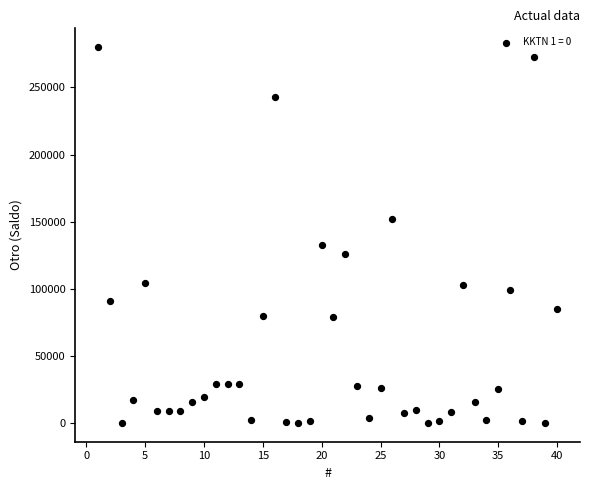

What is the range of X values (max minus min)?

39.0